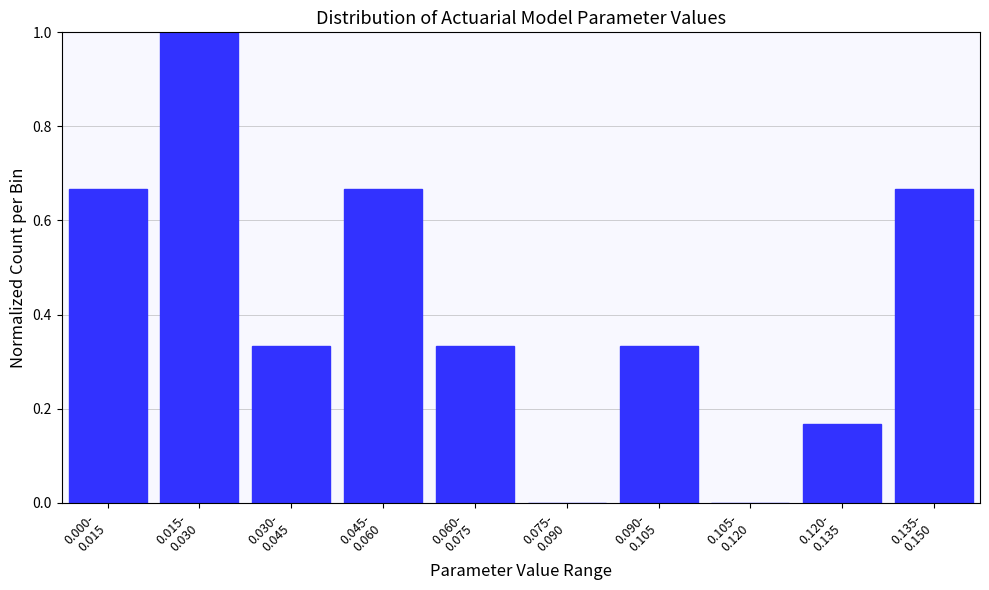

What is the greatest value displayed?

1.0